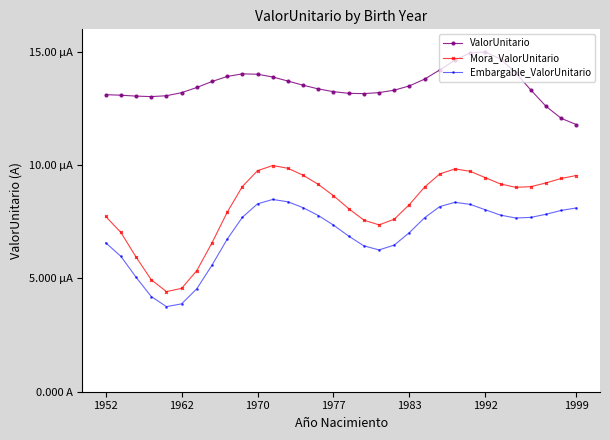

True or false: Mora_ValorUnitario and Embargable_ValorUnitario cross at least once.

False